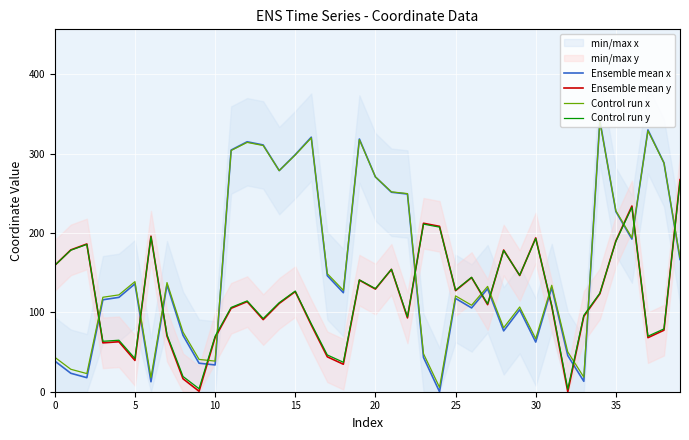

In Control run x, how many points are higher than both neighbors (excluding endpoints)?

11